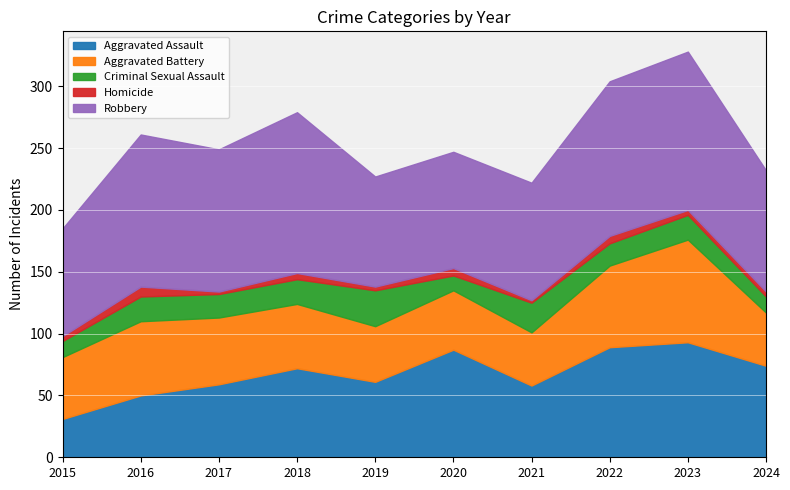

What is the value of the Aggravated Battery point at the 5th from the left?

45